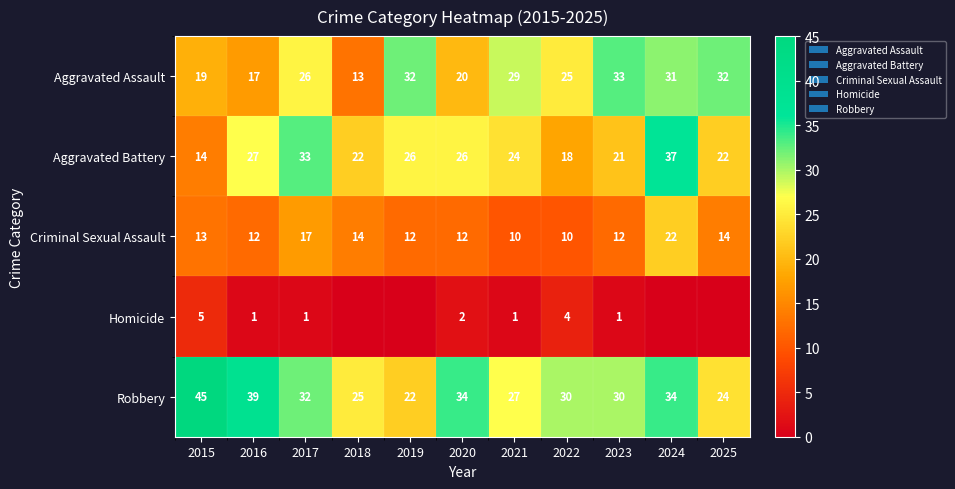

The Aggravated Battery series shows 5 at 2022. True or false?

False